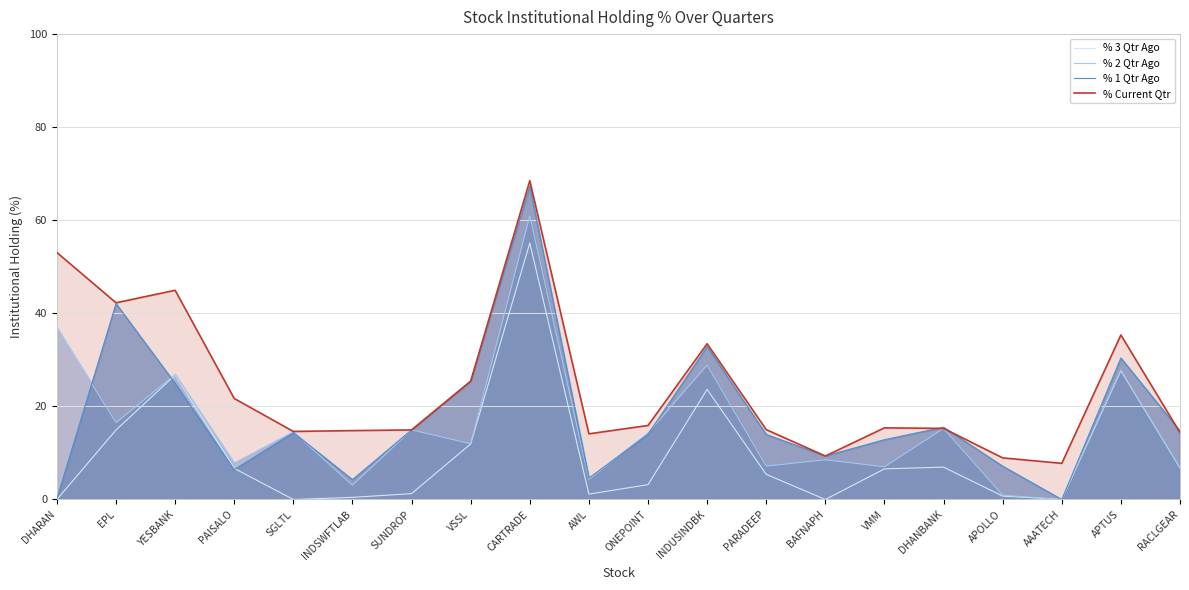

What is the total value across all series at PAISALO?

42.6